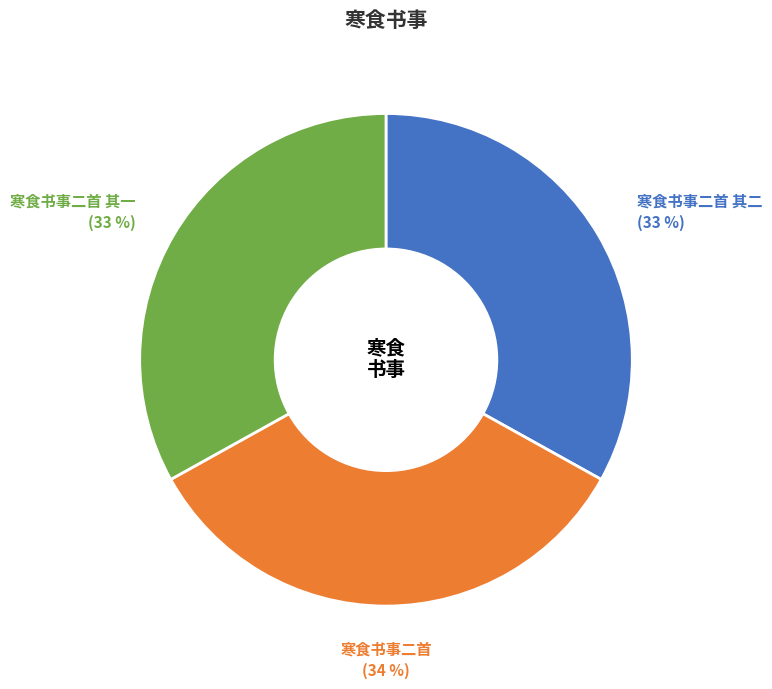

Is it true that 寒食书事二首 is 24% of the pie?

False